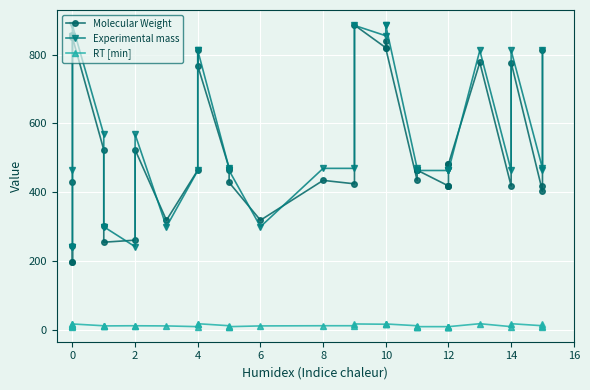

How many categories are shown in the chart?

40